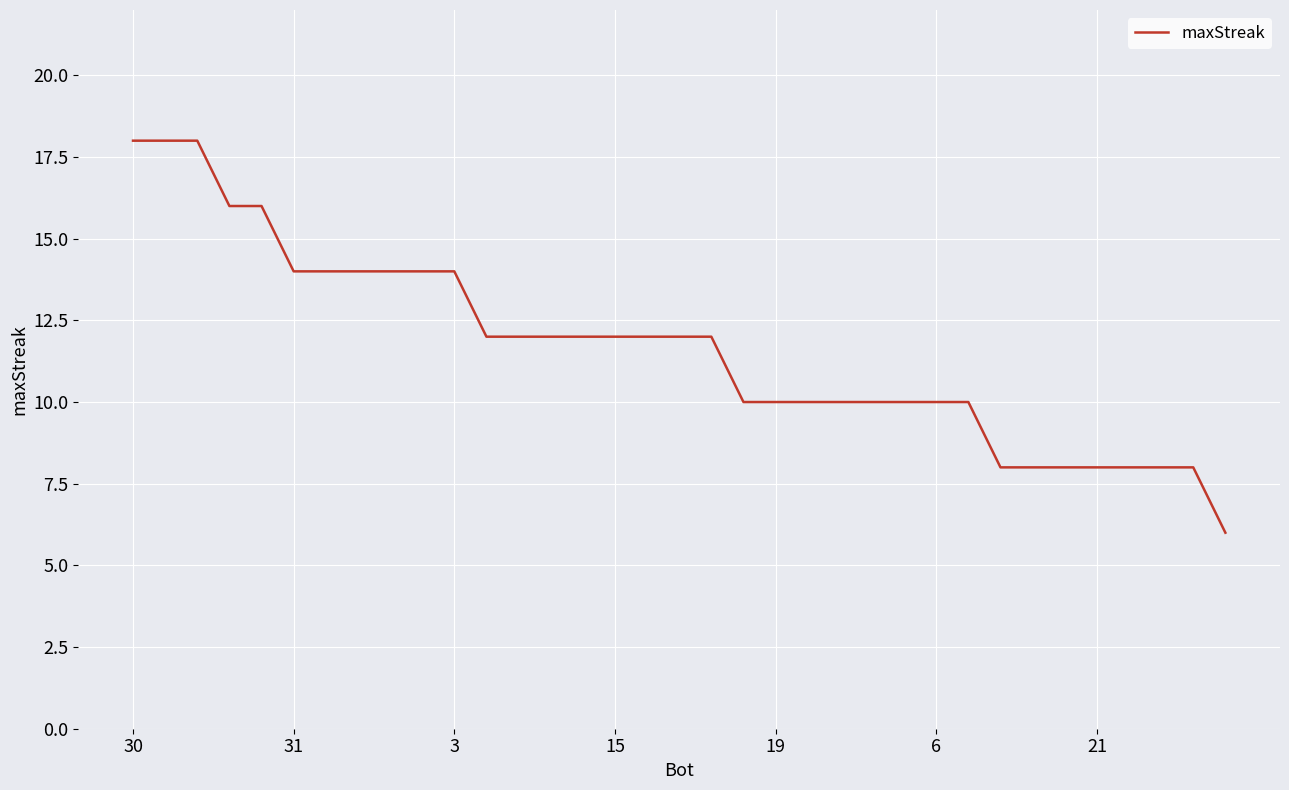

What is the maximum value shown in the chart?

18